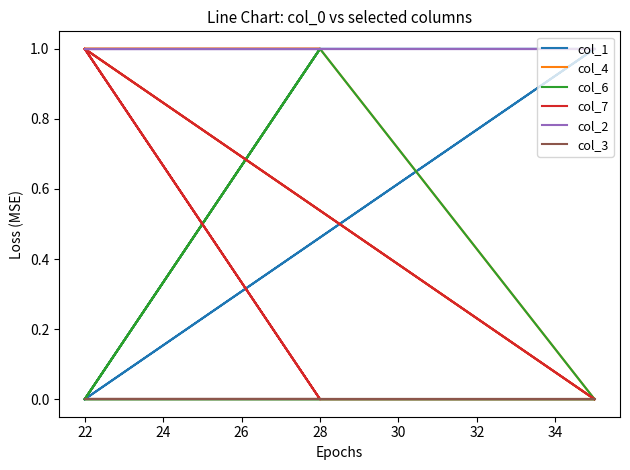

How many lines are shown in the chart?

6